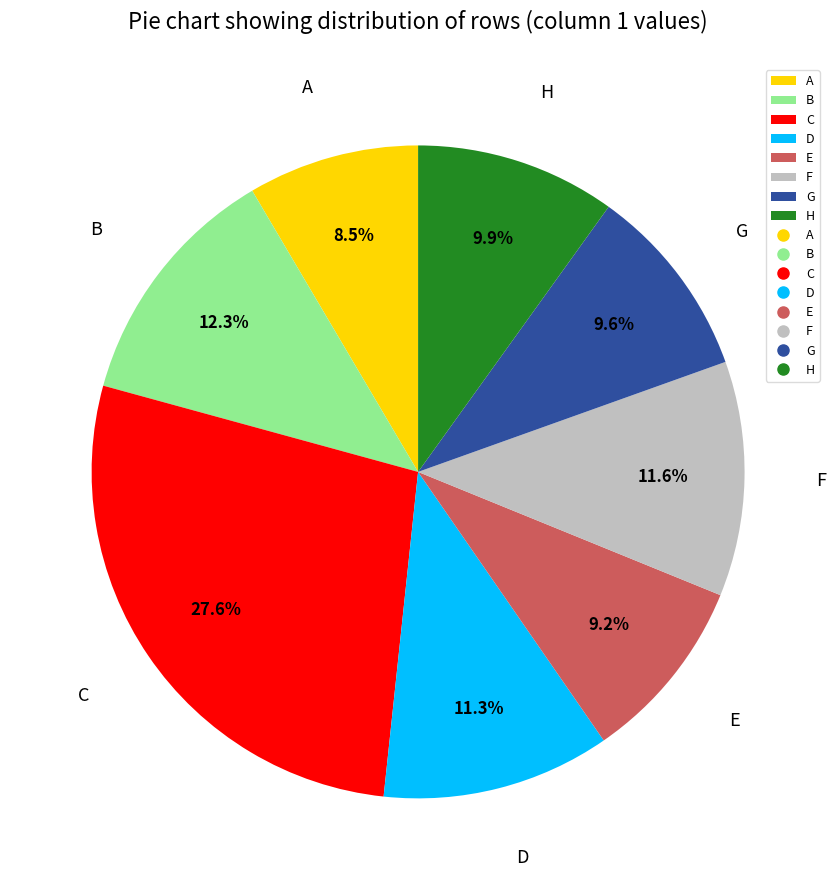

Which slice is the smallest?

A